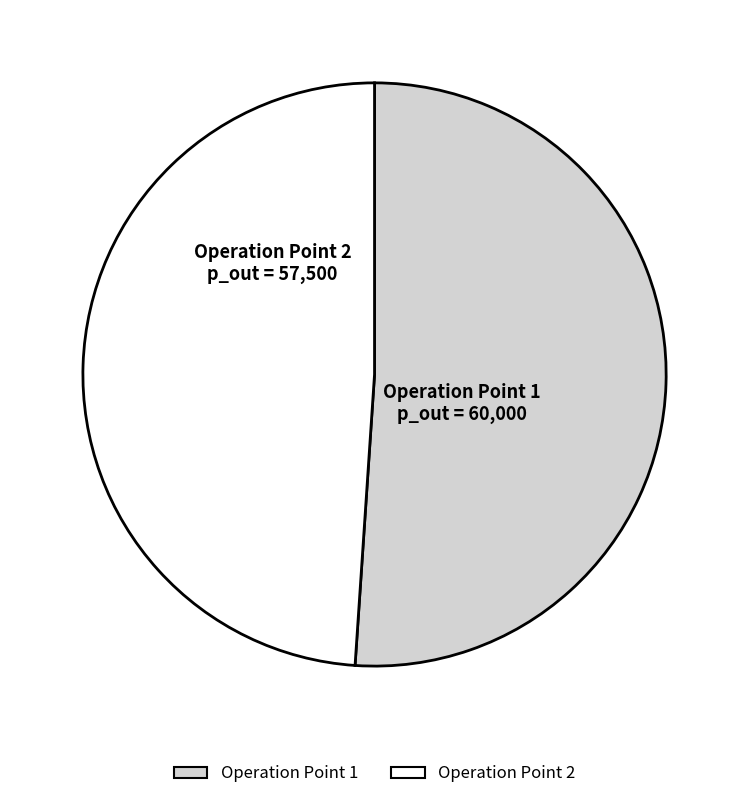

Is there a majority slice in this chart?

Yes